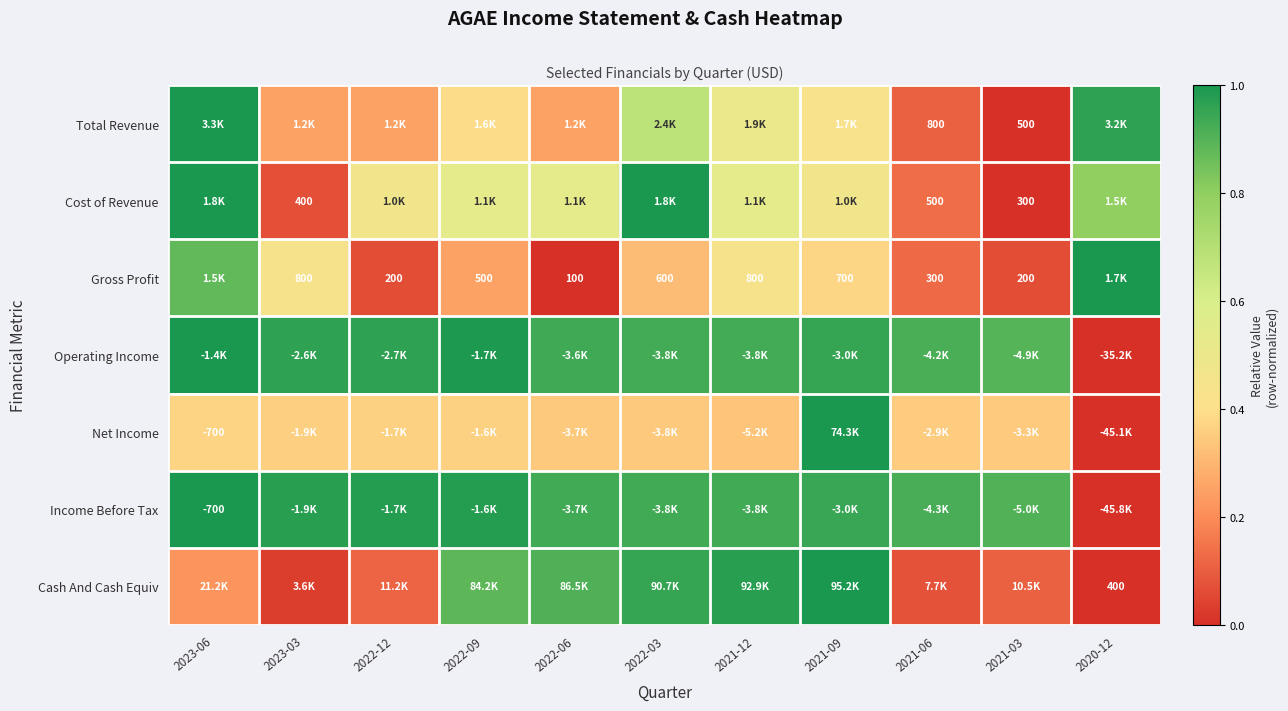

True or false: Net Income has a value of 0.5 at 2023-06.

False